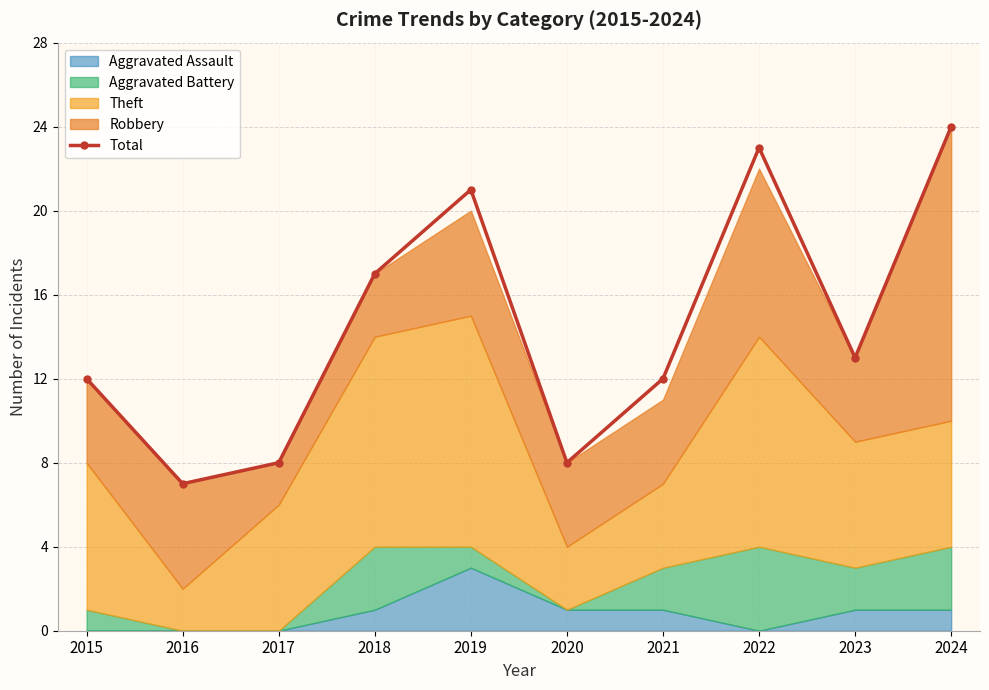

Rank the categories by value from highest to lowest.

2024, 2022, 2019, 2018, 2023, 2015, 2021, 2017, 2020, 2016